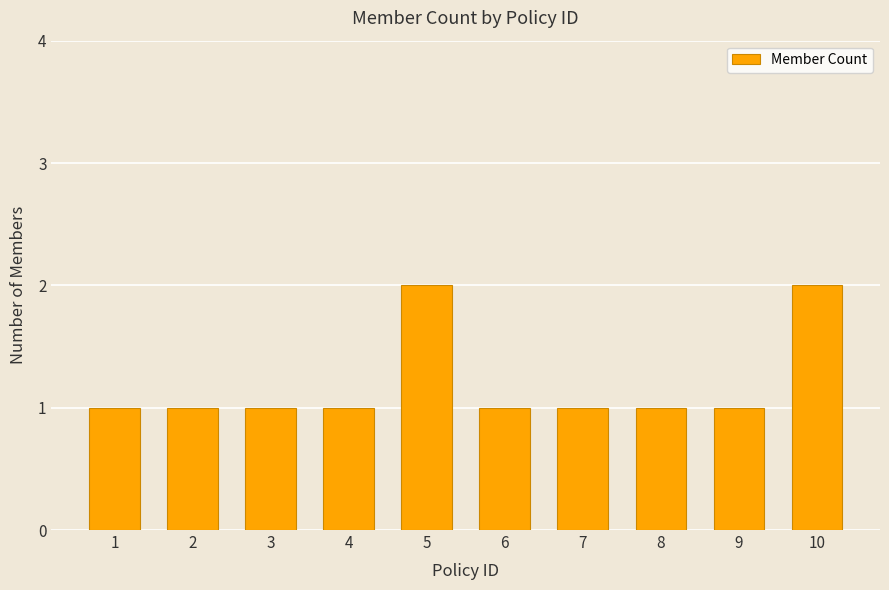

Is it true that the value at 5 is 1?

False